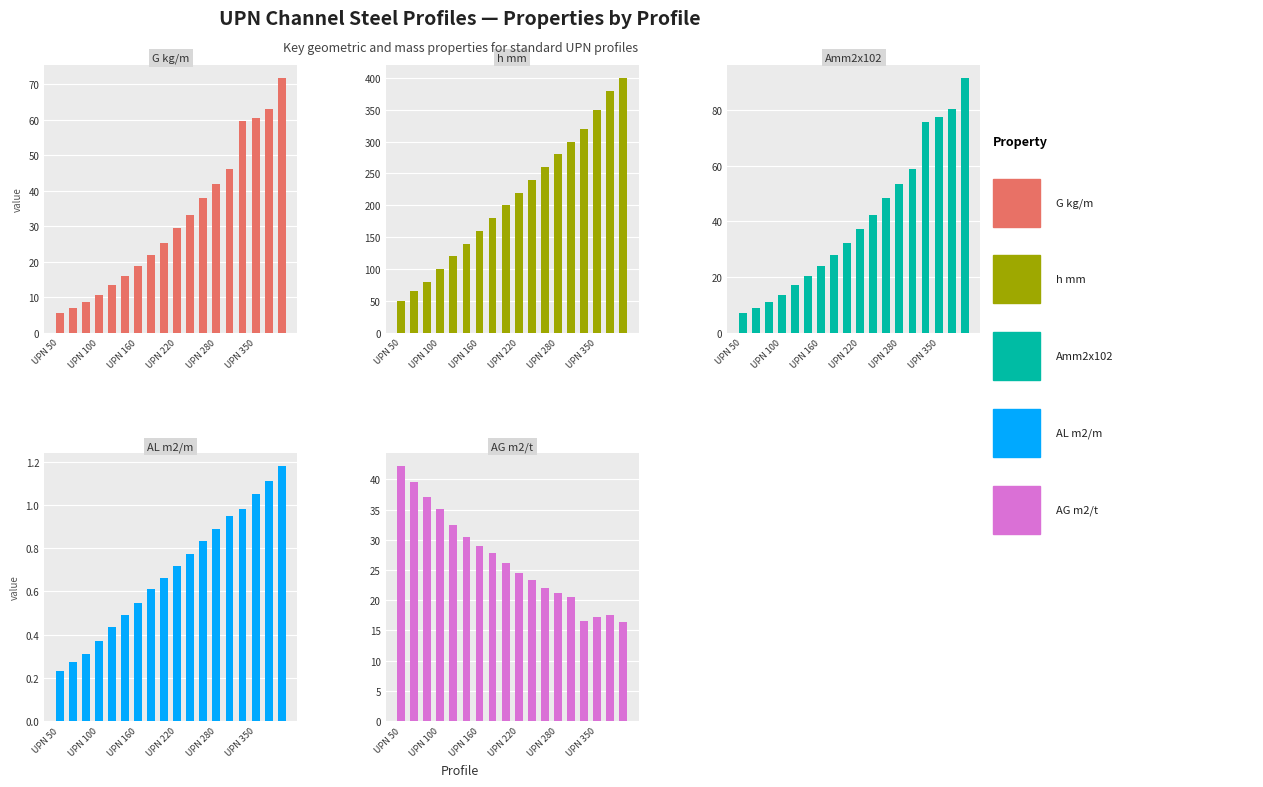

What is the maximum value for h mm?

400.0